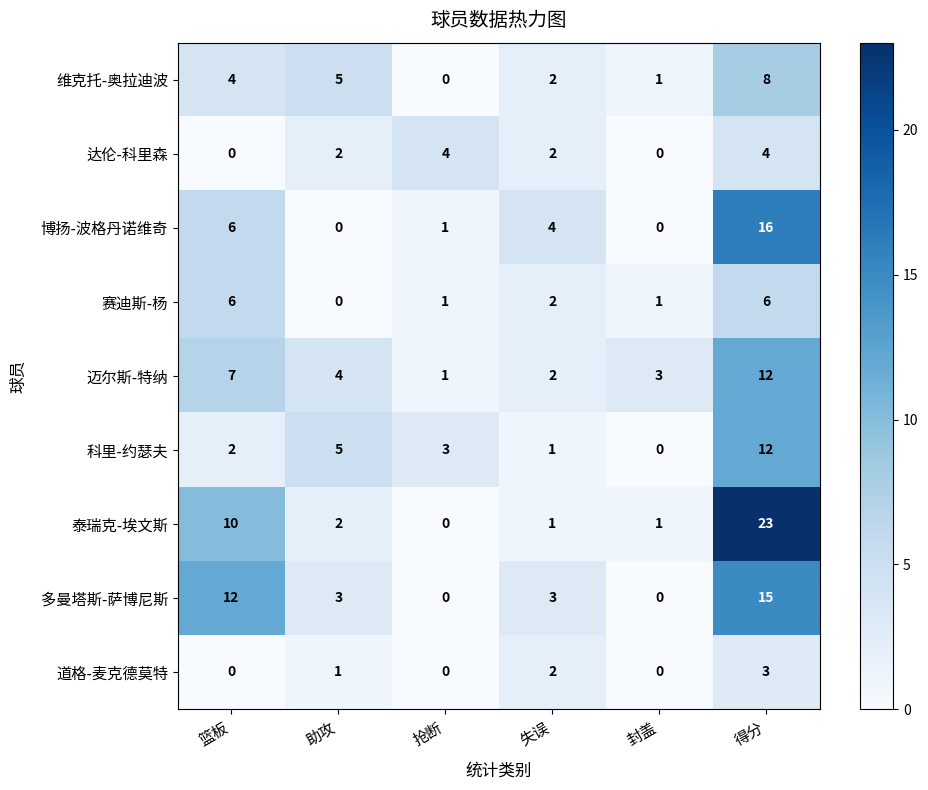

At which category is the sum across all series the highest?

得分